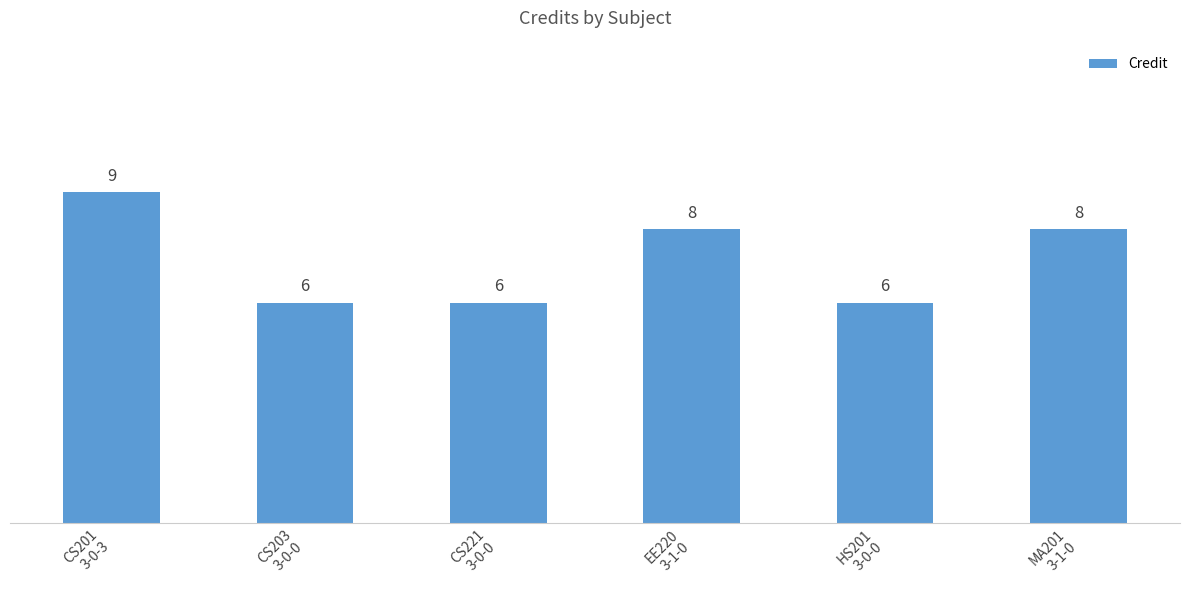

What is the maximum value shown in the chart?

9